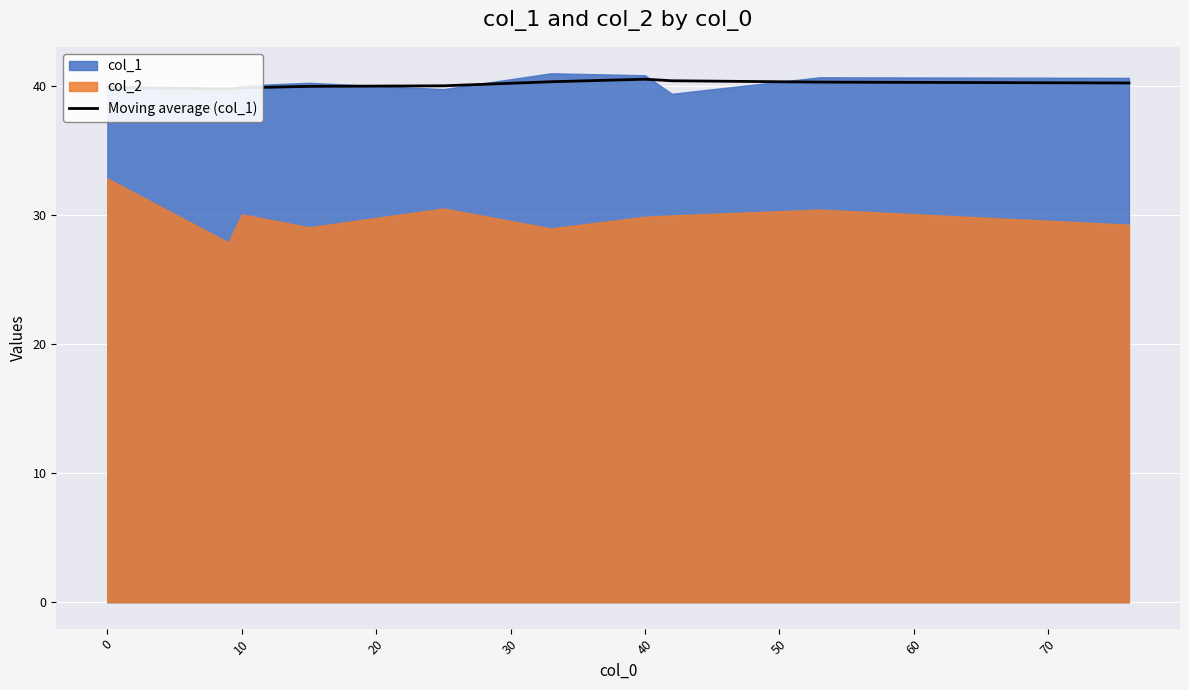

Reading left to right, what are all the values shown in this chart?

39.9	39.8	39.9	40.0	40.0	40.3	40.5	40.4	40.3	40.3